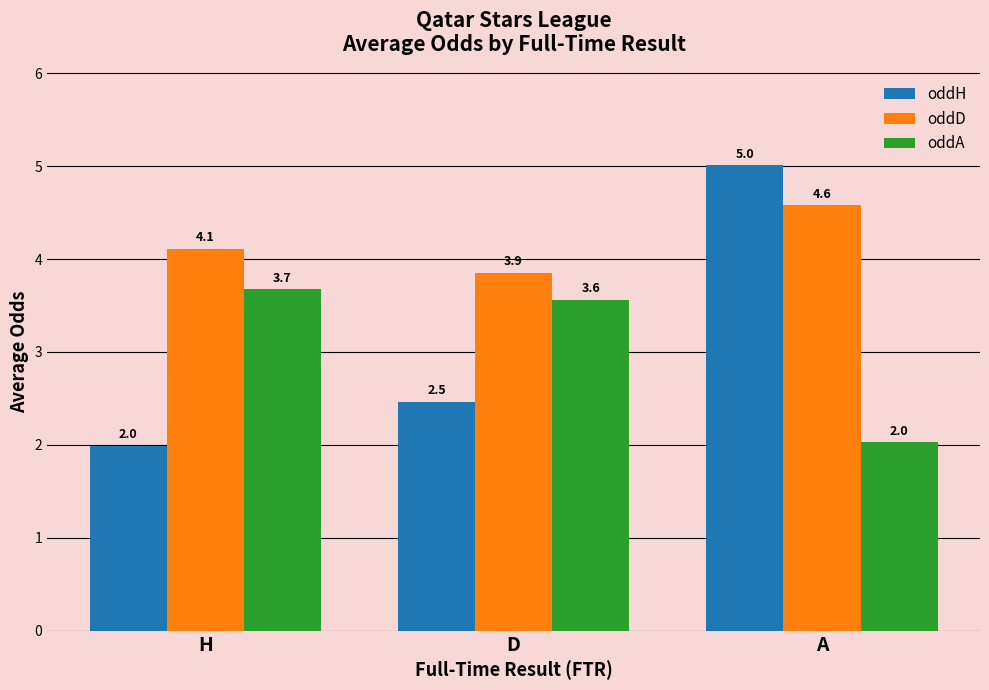

How many bars are there in each group?

3